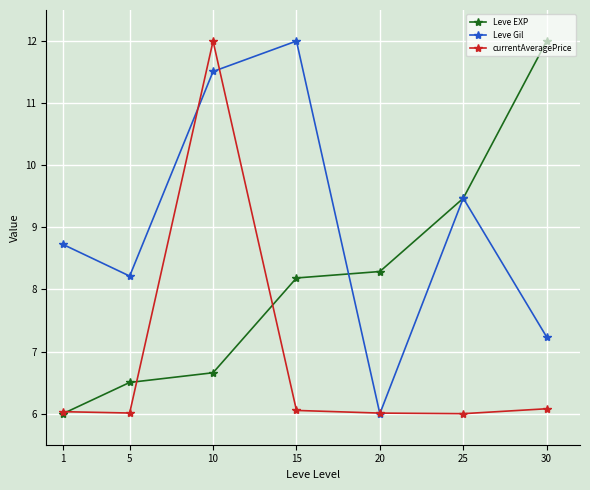

Between 1 and 15, which series saw the biggest shift?

Leve Gil